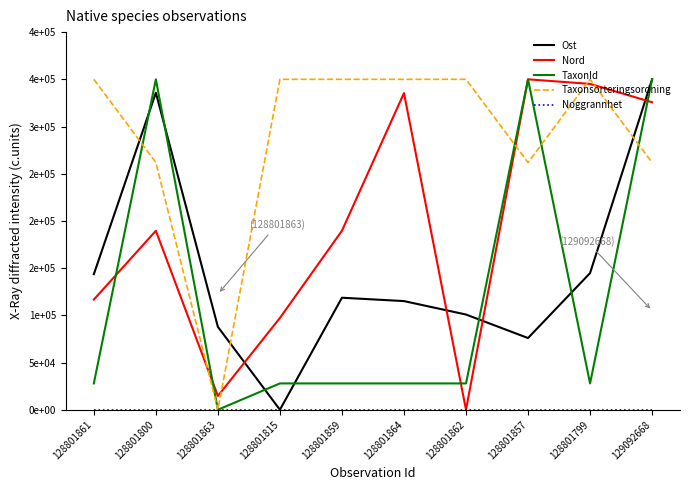

Is this an area chart (filled region under the line)?

No